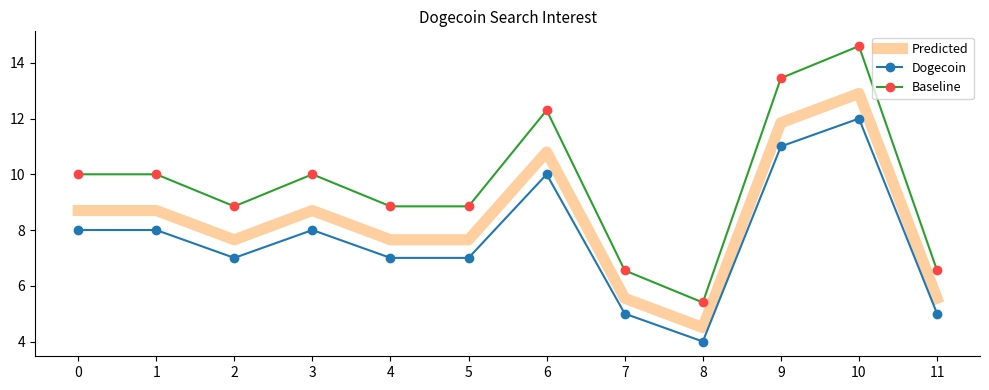

Which series has the widest spread of values?

Baseline